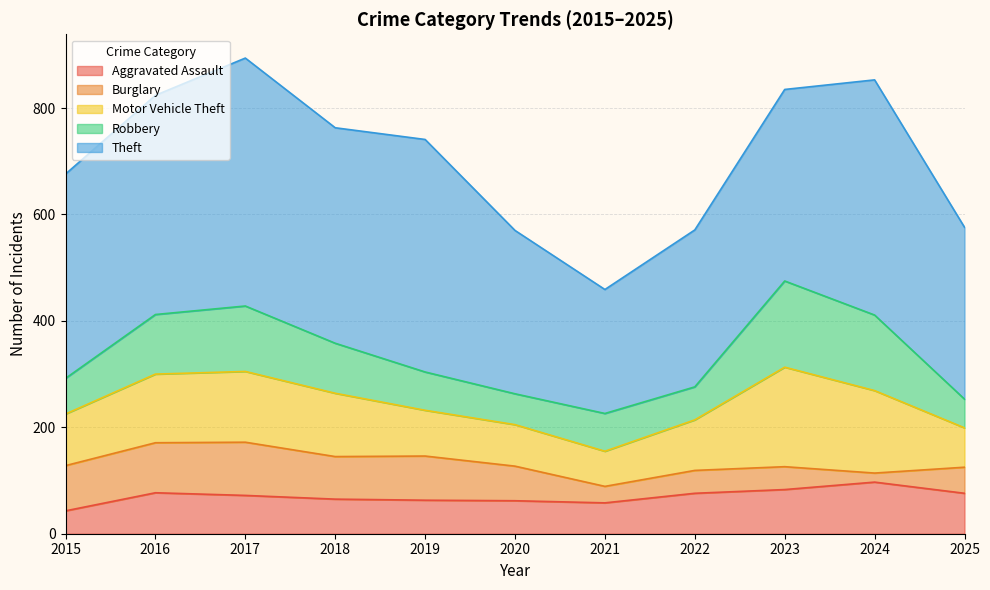

What is the spread (max minus min) of values at 2016?

335